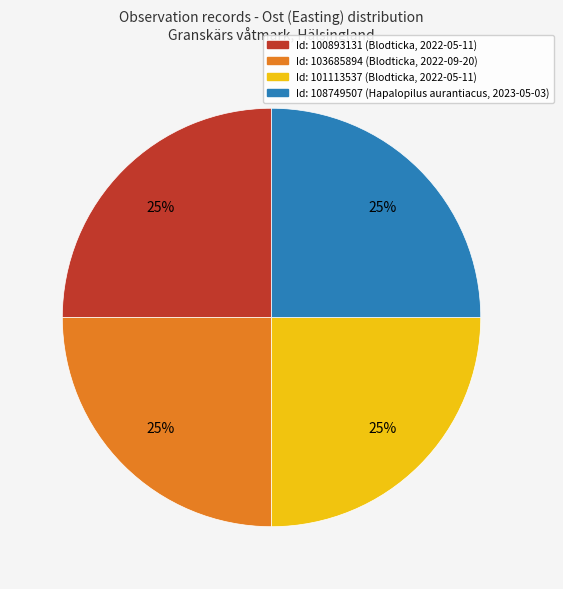

Is there a majority slice in this chart?

No